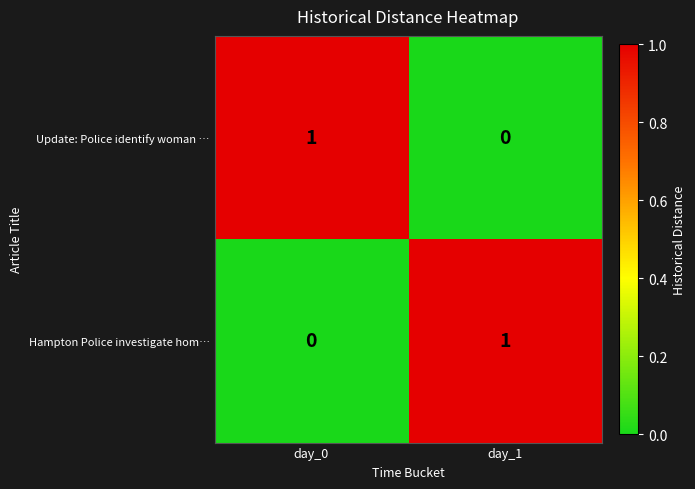

Reading left to right, list all the values displayed in this chart.

Update: Police identify woman …: 1	0
Hampton Police investigate hom…: 0	1